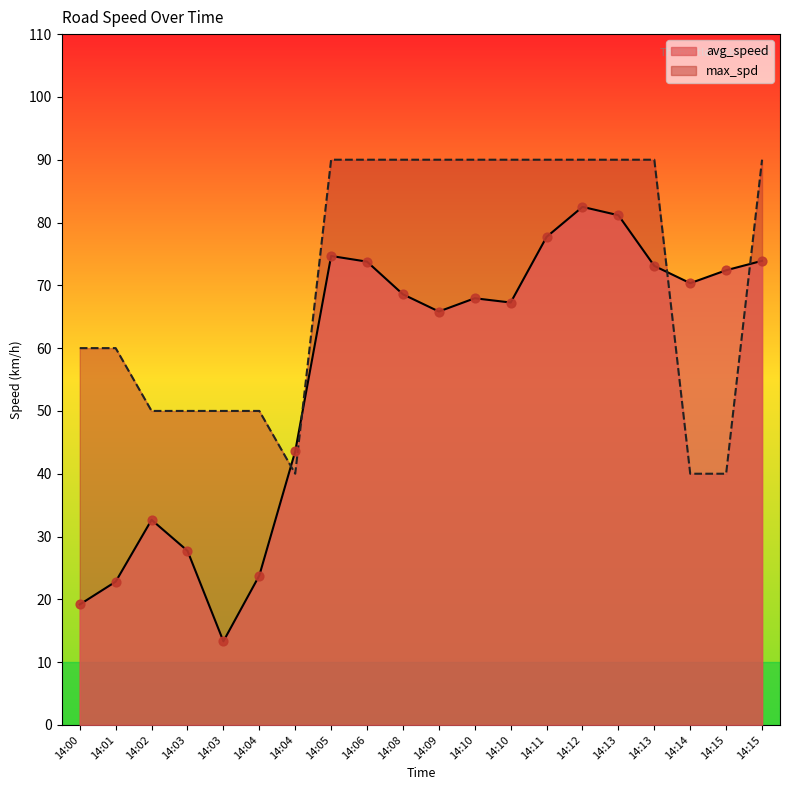

What are all the series names shown in the legend?

avg_speed, max_spd